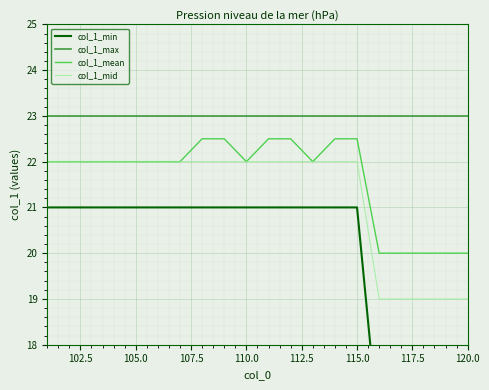

True or false: col_1_mean and col_1_max intersect in this chart.

False